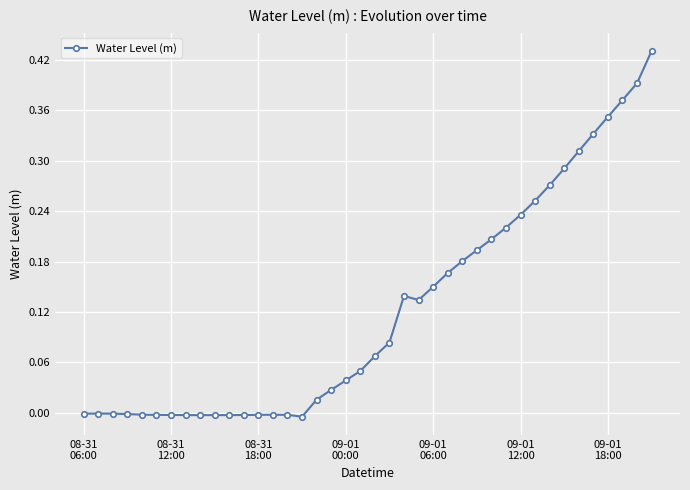

What is the sum of all values?

4.9